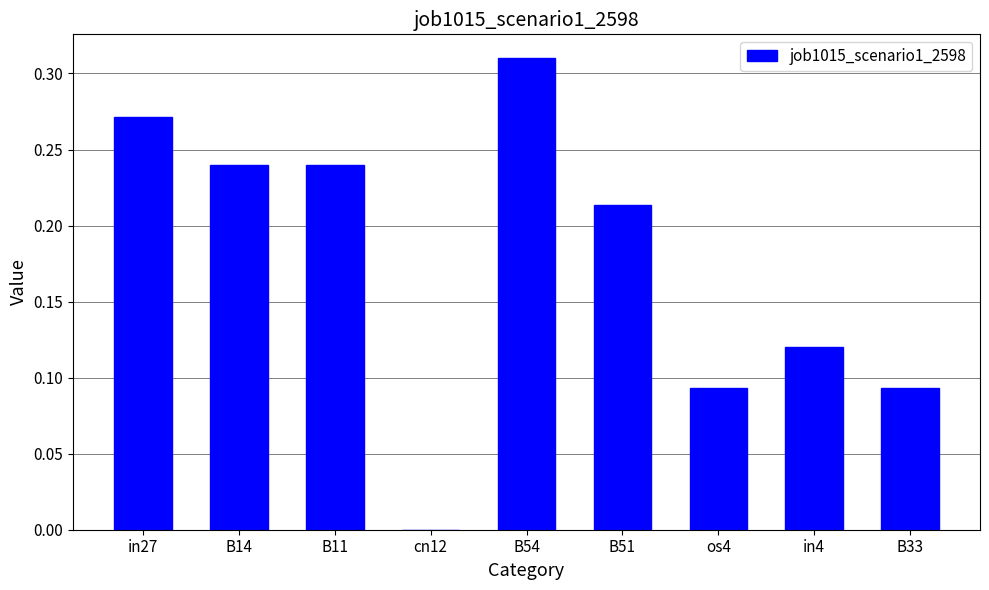

At which category does the chart reach its peak across all series?

B54